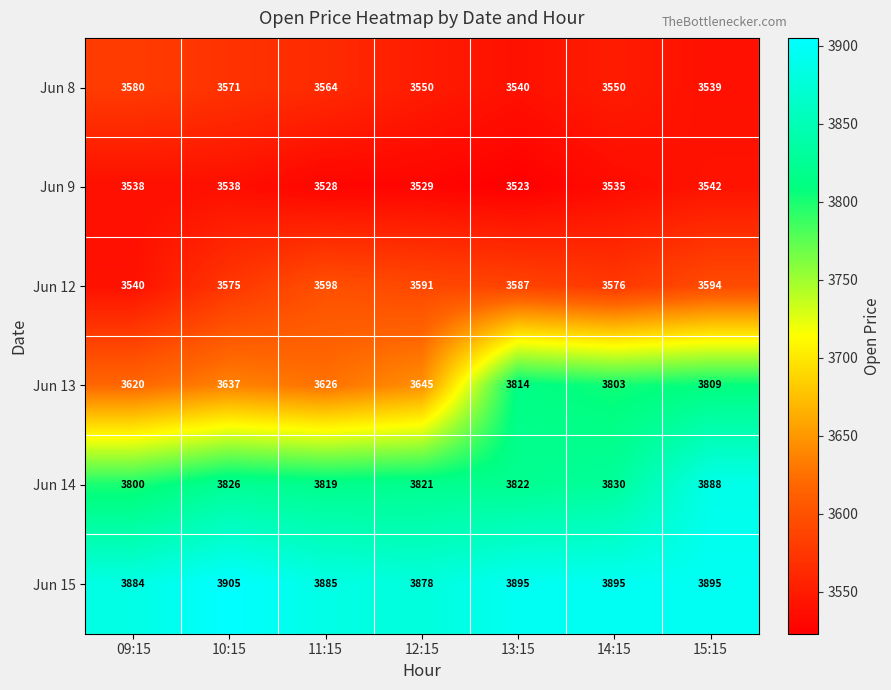

Count the number of categories in the chart.

7